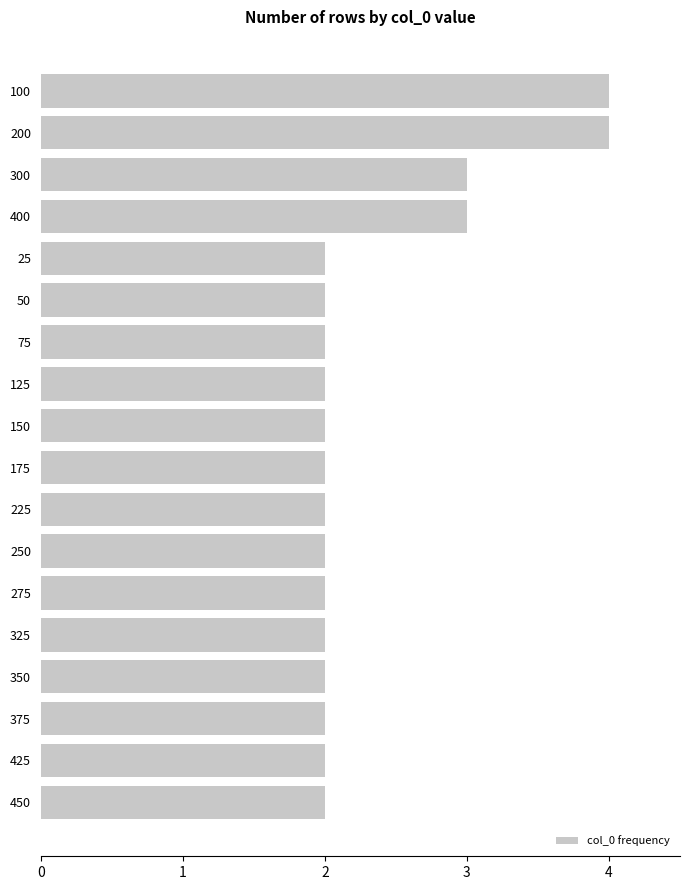

How many values are between 2 and 3?

16